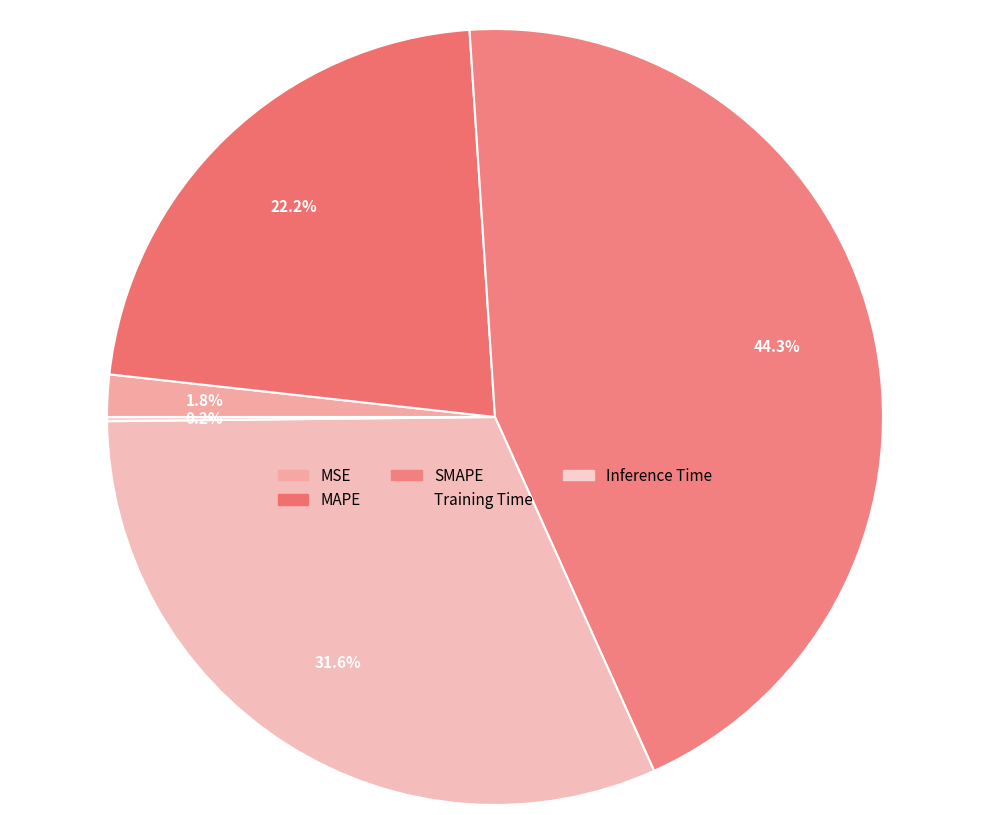

Count the number of slices in the pie.

5